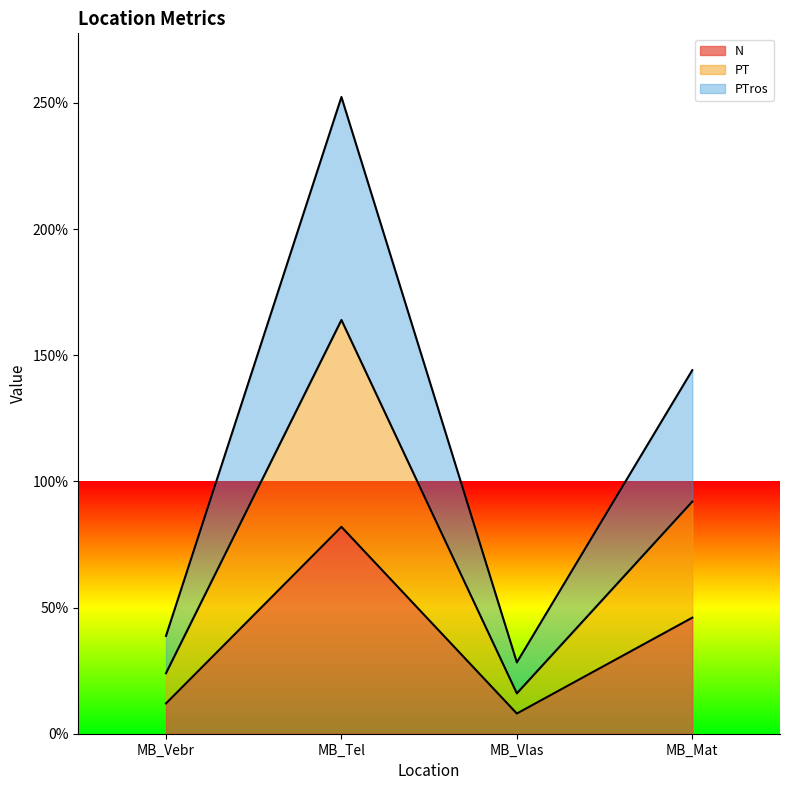

What is the average value of the PTros series?

1.2